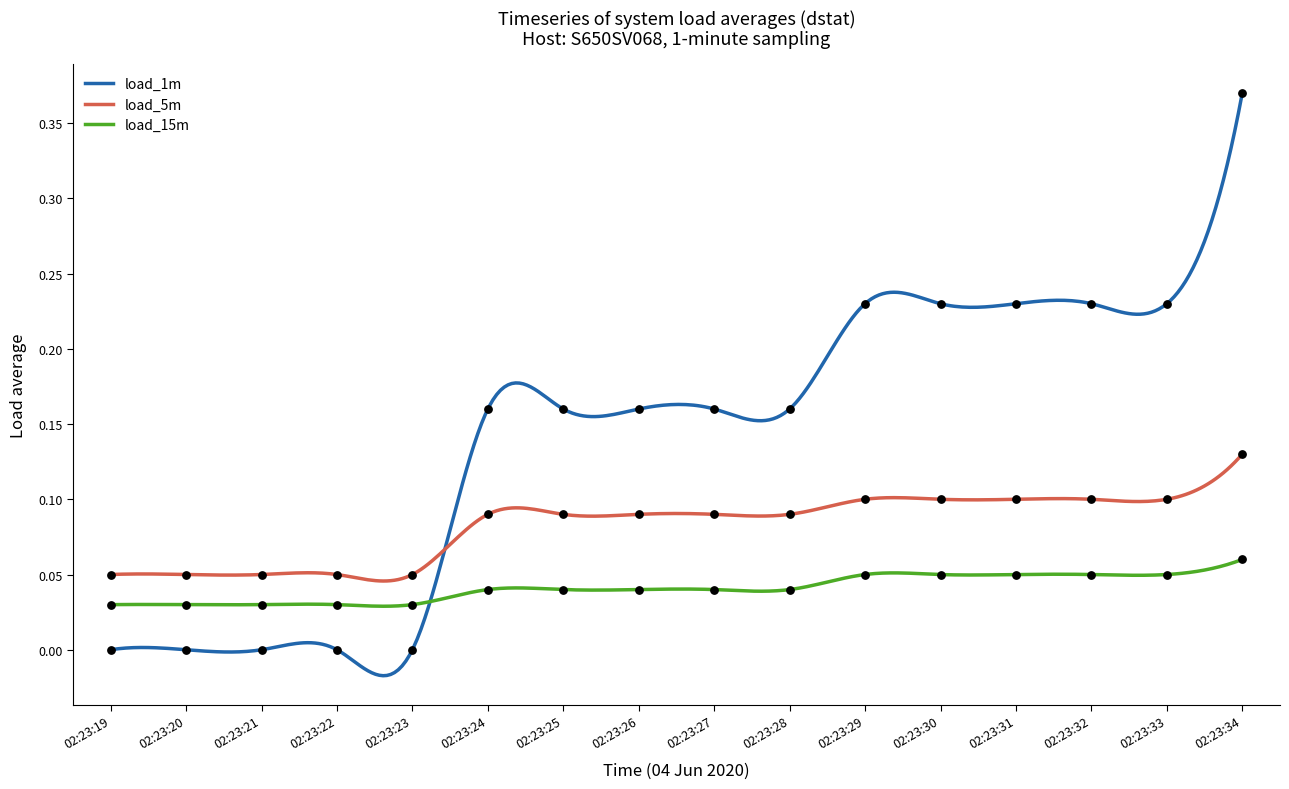

Which series has the largest total across all categories?

load_1m